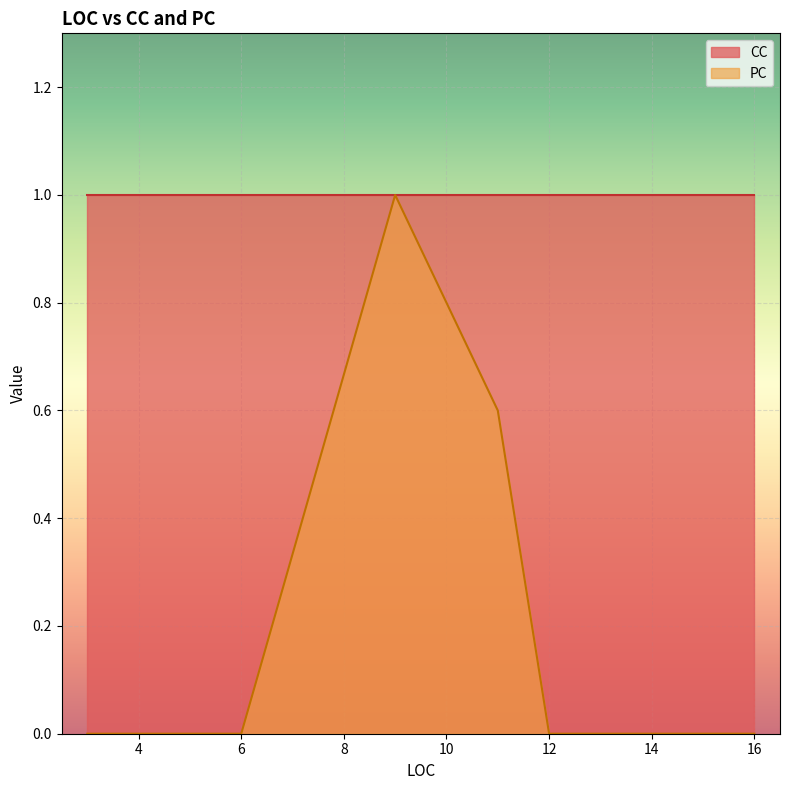

Is the value of PC at 16 greater than the value of CC at 6?

No